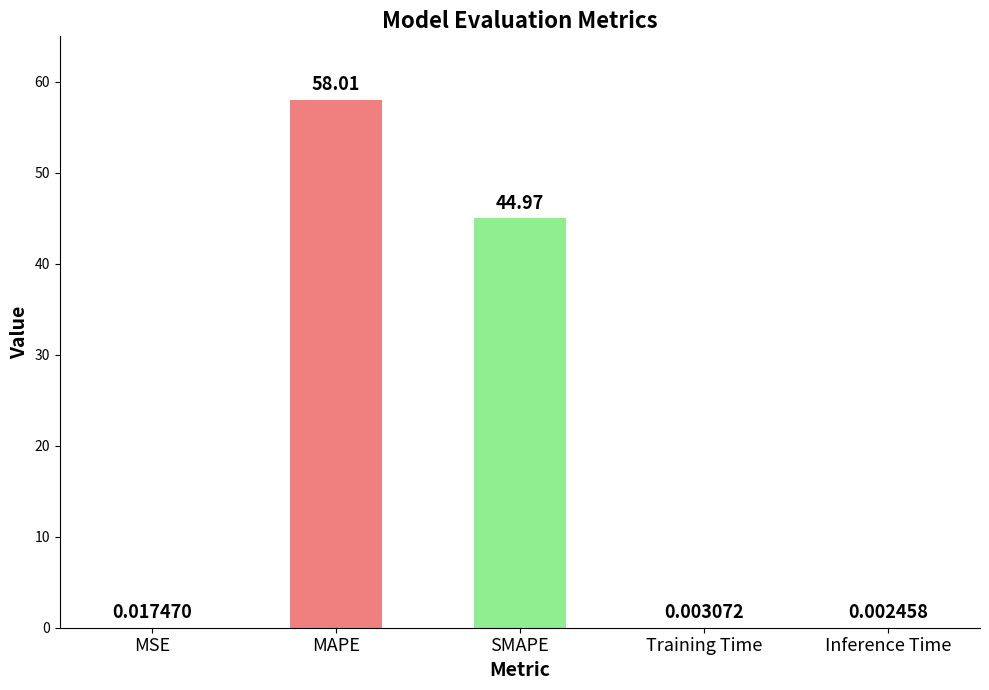

What is the average value?

20.6